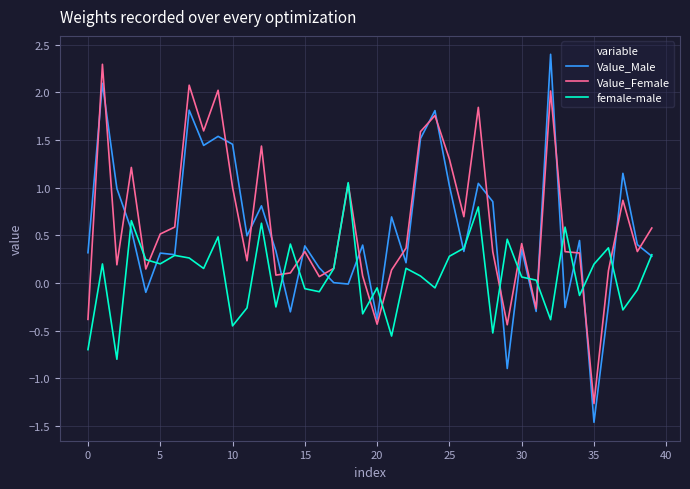

Which series has the largest range (max minus min)?

Value_Male